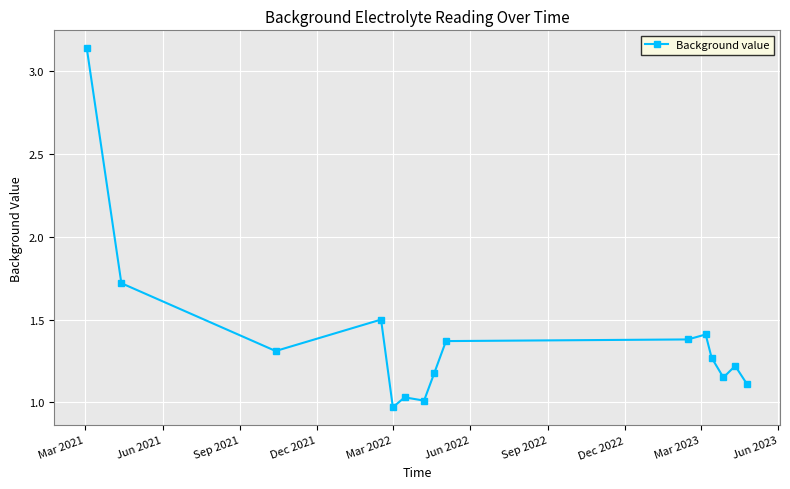

True or false: the data has more than 0 interior local peaks.

True